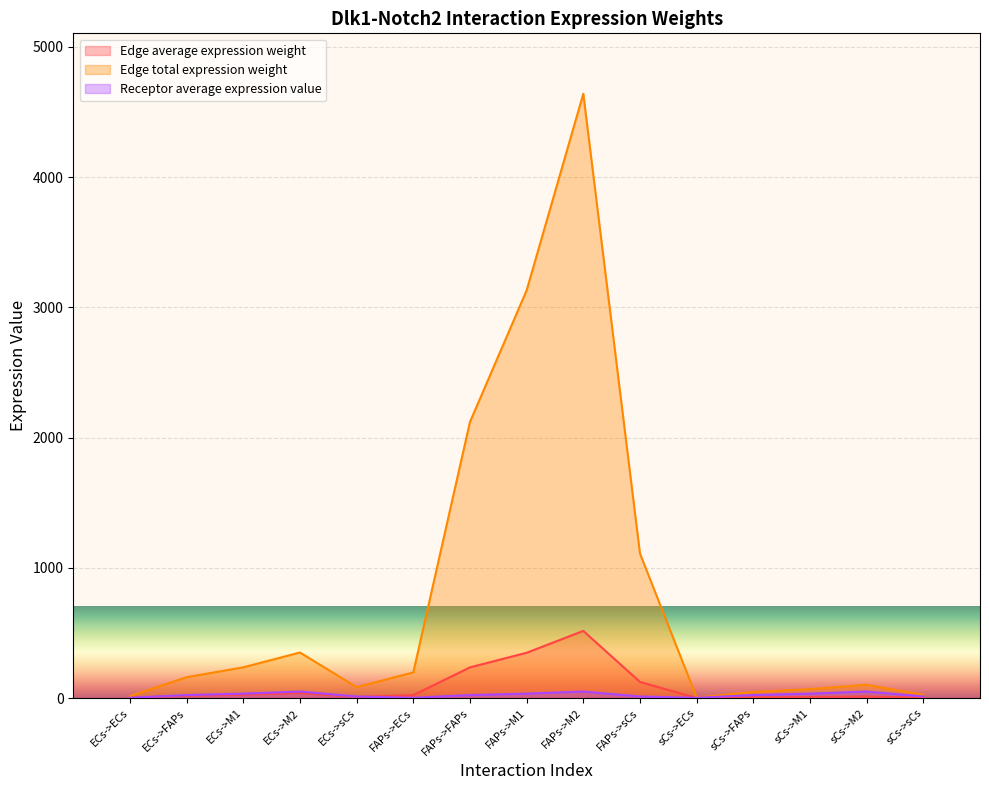

What are all the series names shown in the legend?

Edge average expression weight, Edge total expression weight, Receptor average expression value